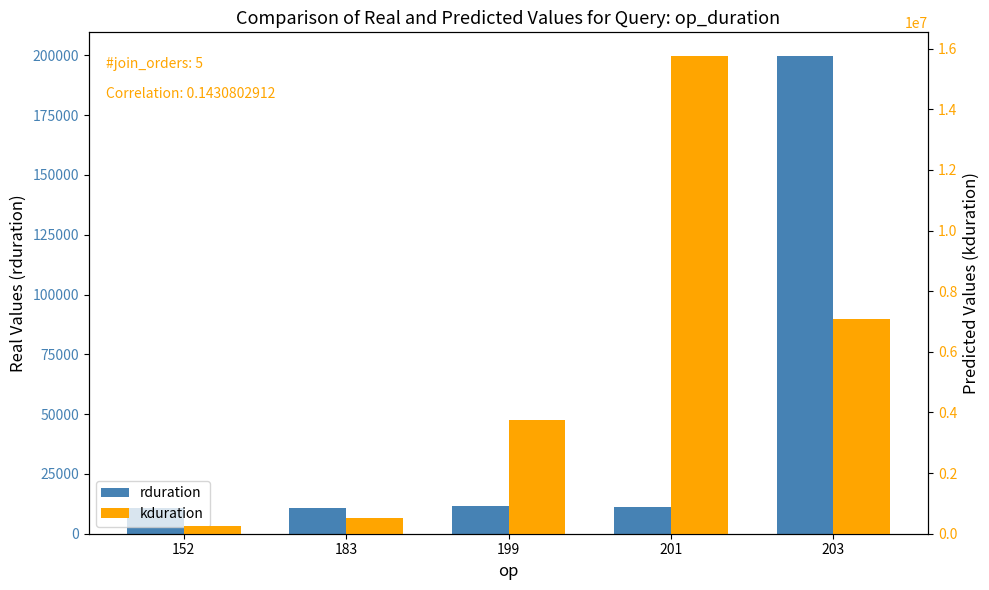

Which series has the largest range (max minus min)?

kduration